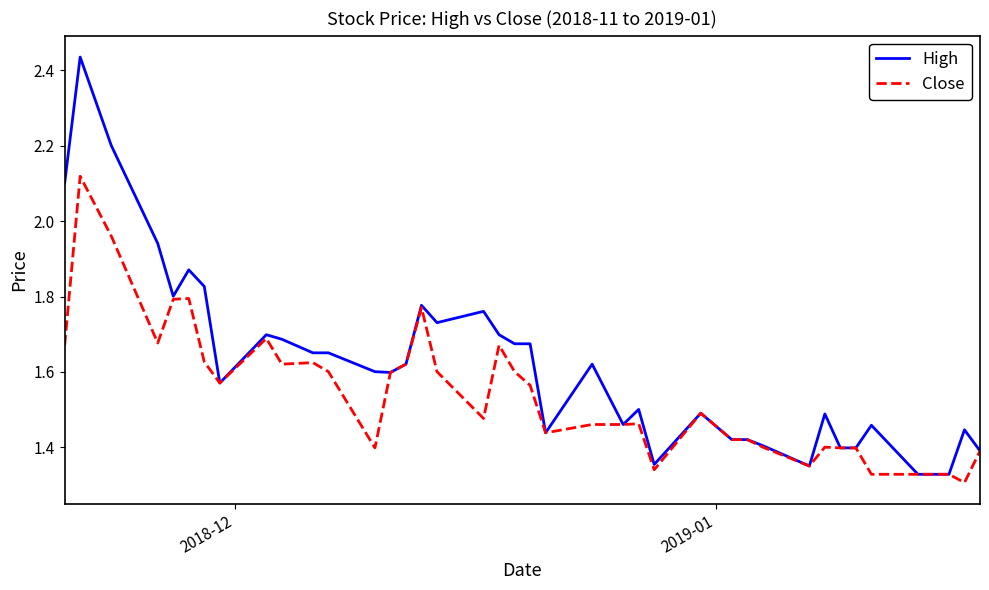

Which series has the largest total across all categories?

High